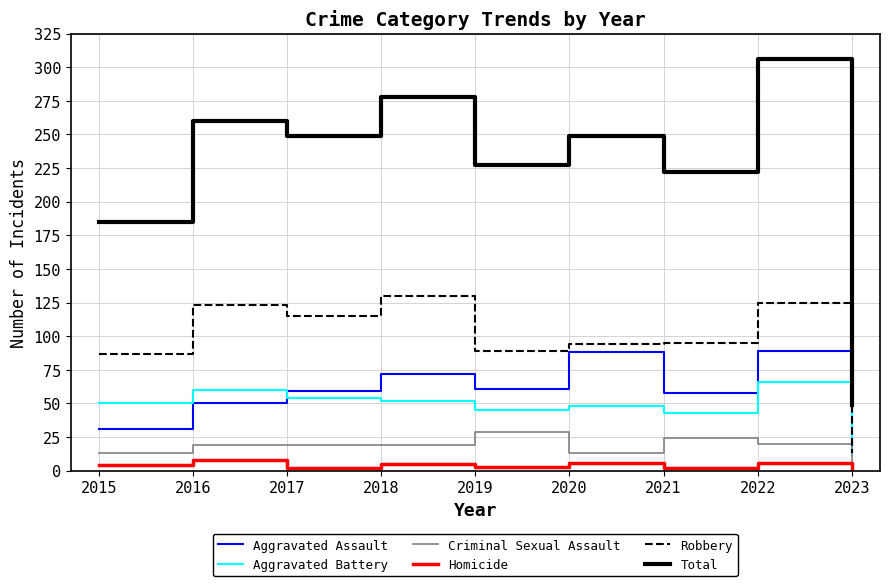

What is the sum of the Aggravated Battery values at 2023 and 2022?

78